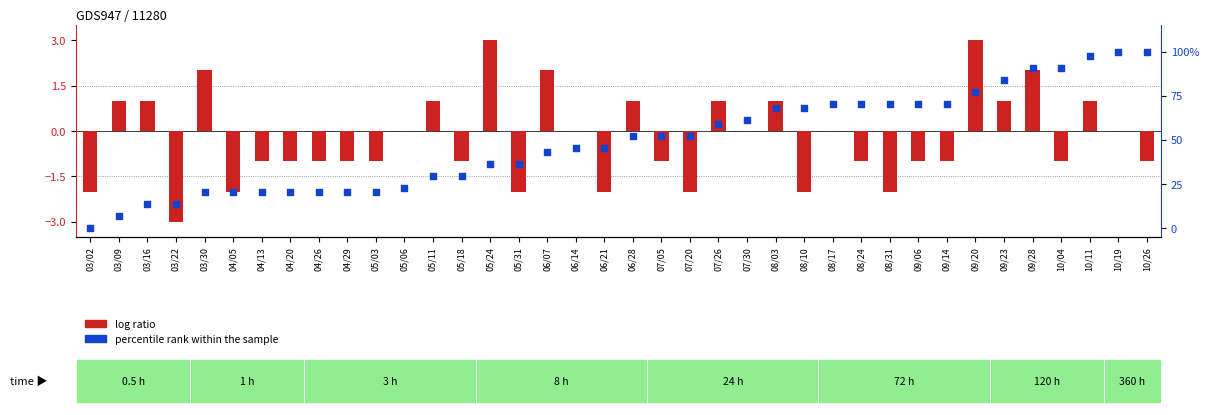

Which series has the widest spread of Y values?

percentile rank within the sample